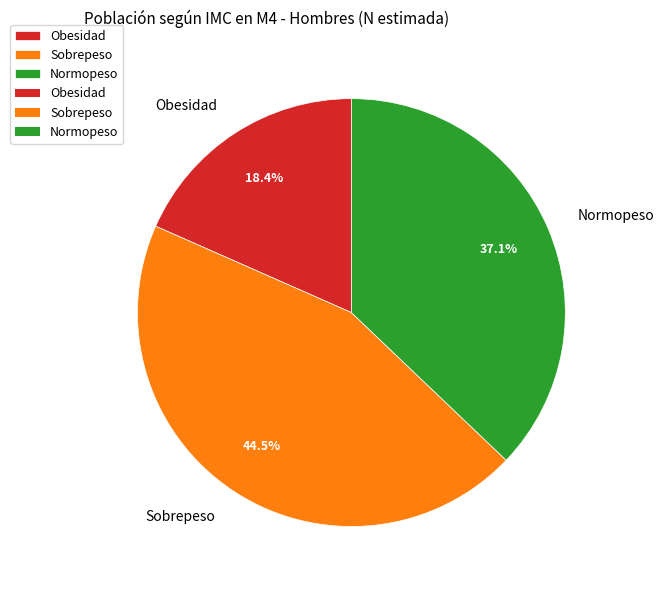

Is it true that Sobrepeso is 32% of the pie?

False